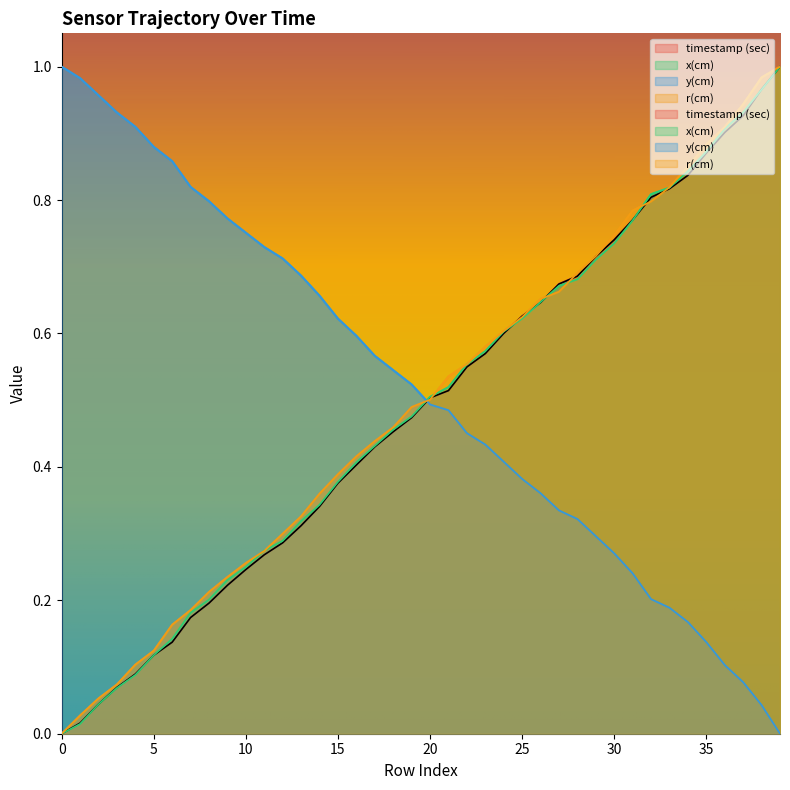

What is the spread (max minus min) of values at 2?

0.9